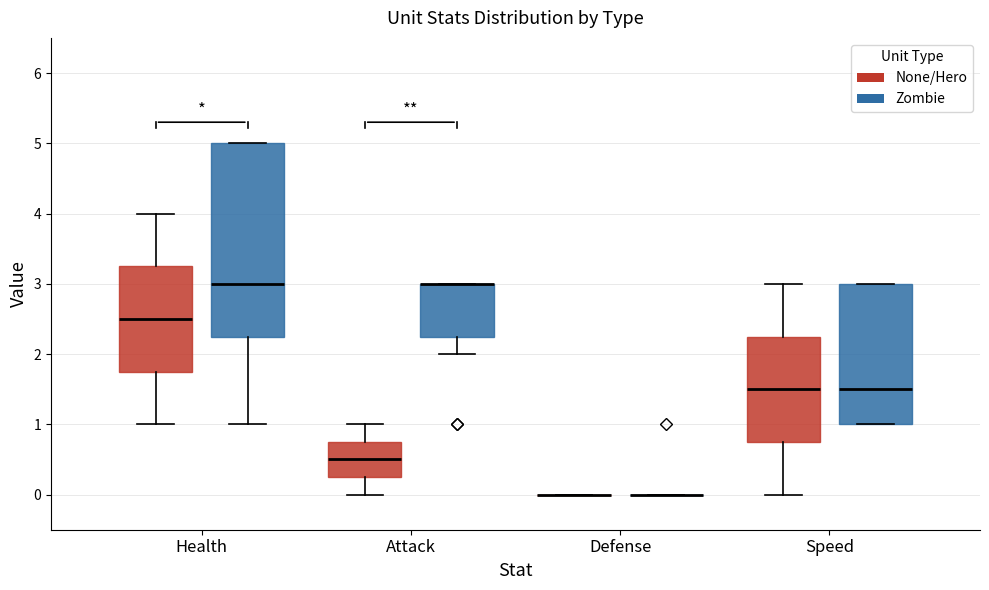

Where does the median line of the box for Attack (None/Hero) sit on the y-axis? The values are not printed on the chart, so give them approximately, as read against the axis.

0.5